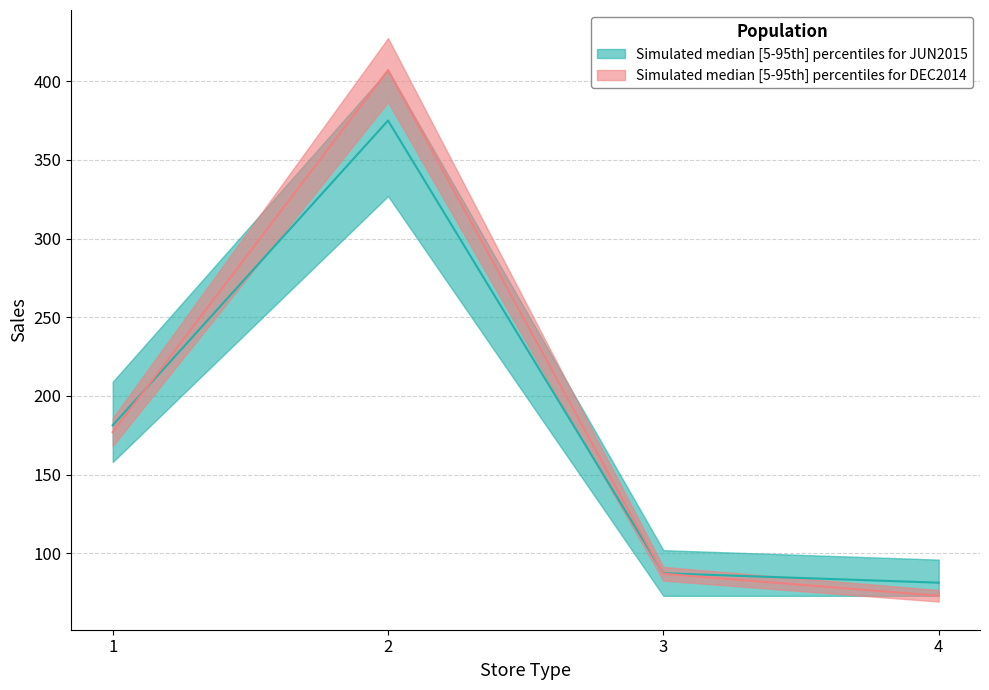

What is the difference between the second highest and second lowest values in the DEC2014 series?

90.0